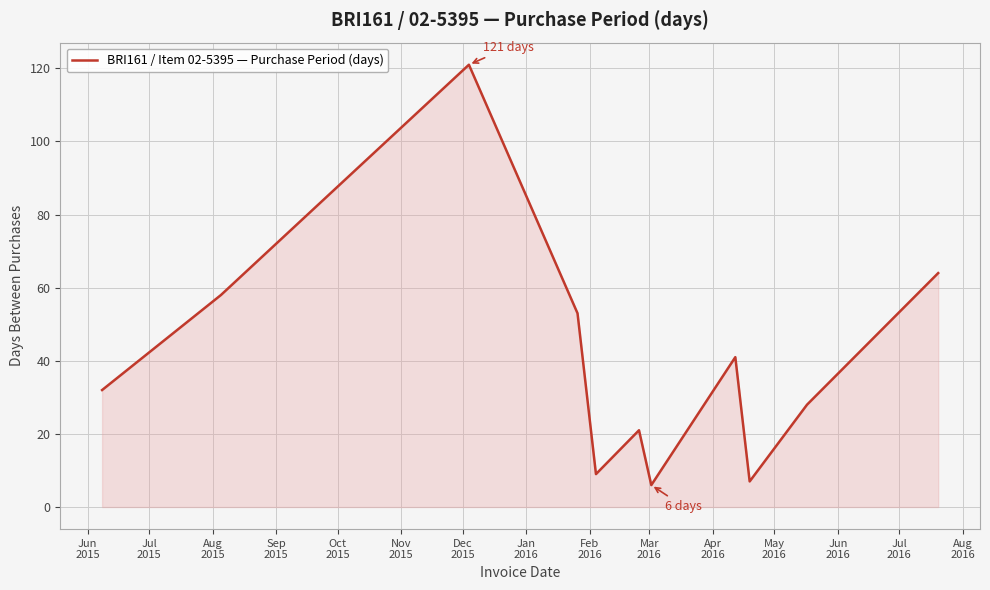

What is the greatest value displayed?

121